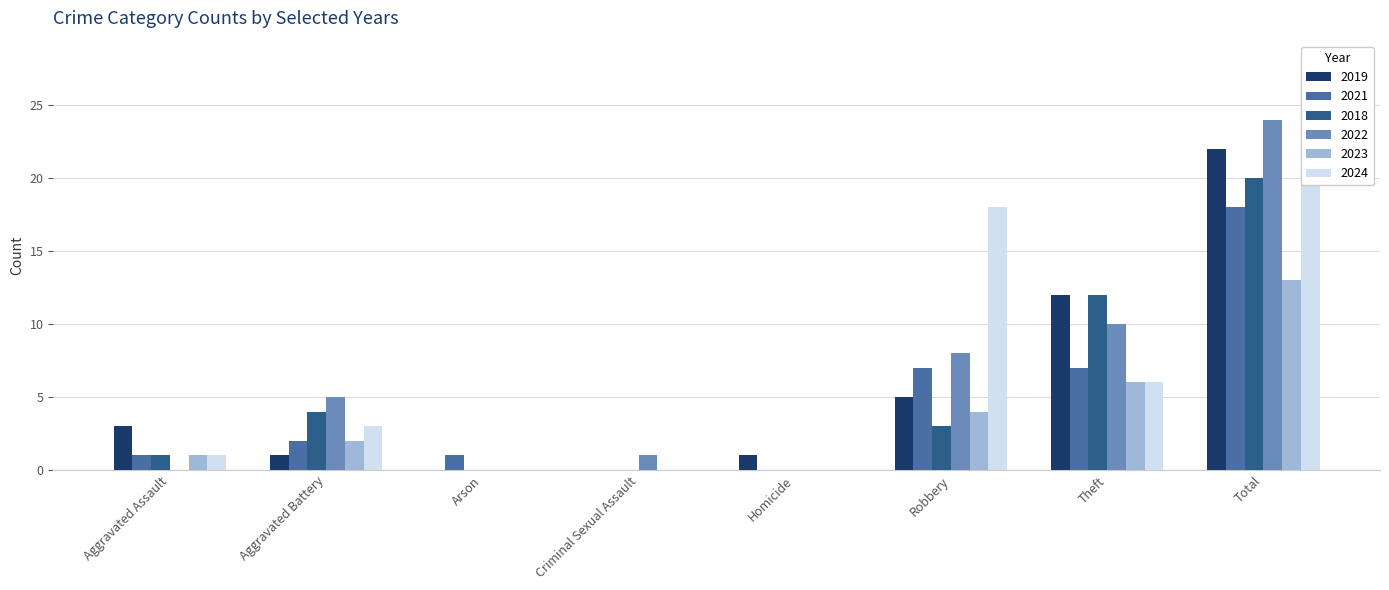

At which category is the sum across all series the highest?

Total